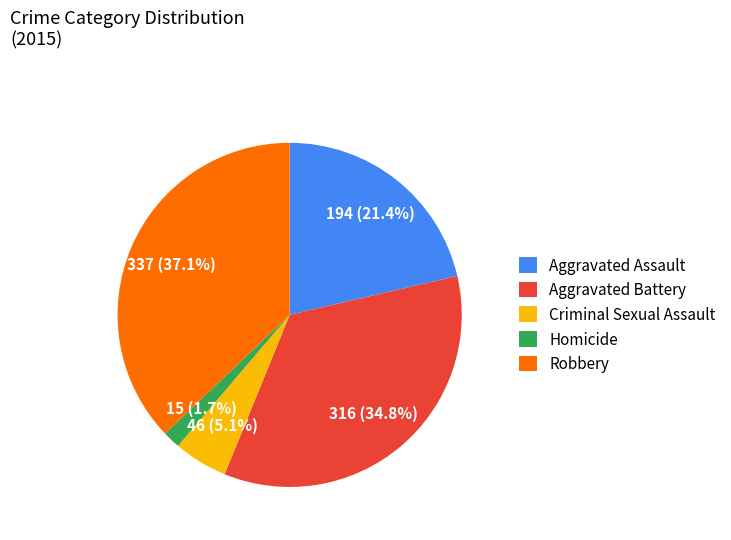

Does Homicide account for over 50% of the chart?

No